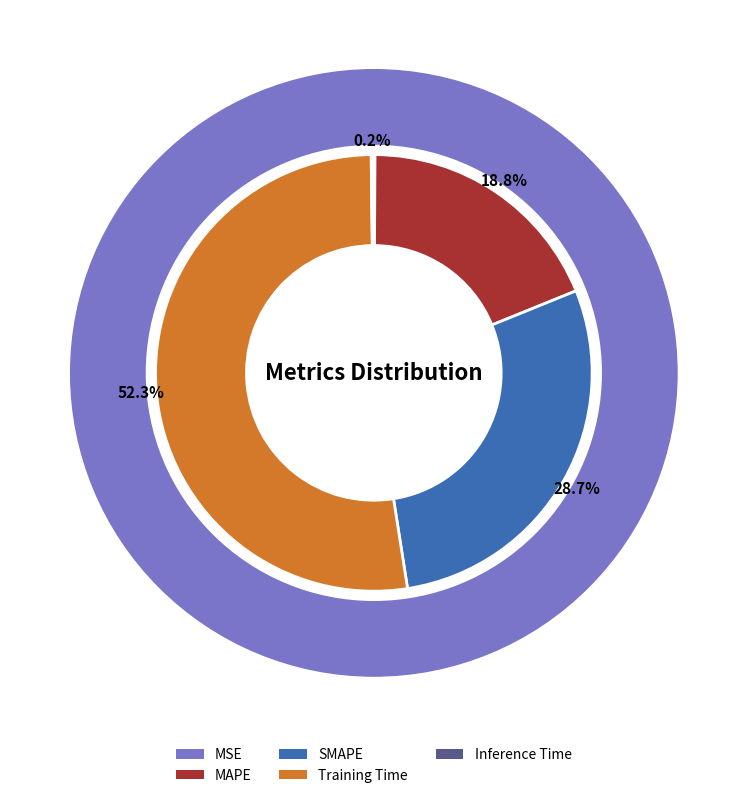

To the nearest percent, what is the difference between the SMAPE and MAPE slice percentages?

10%